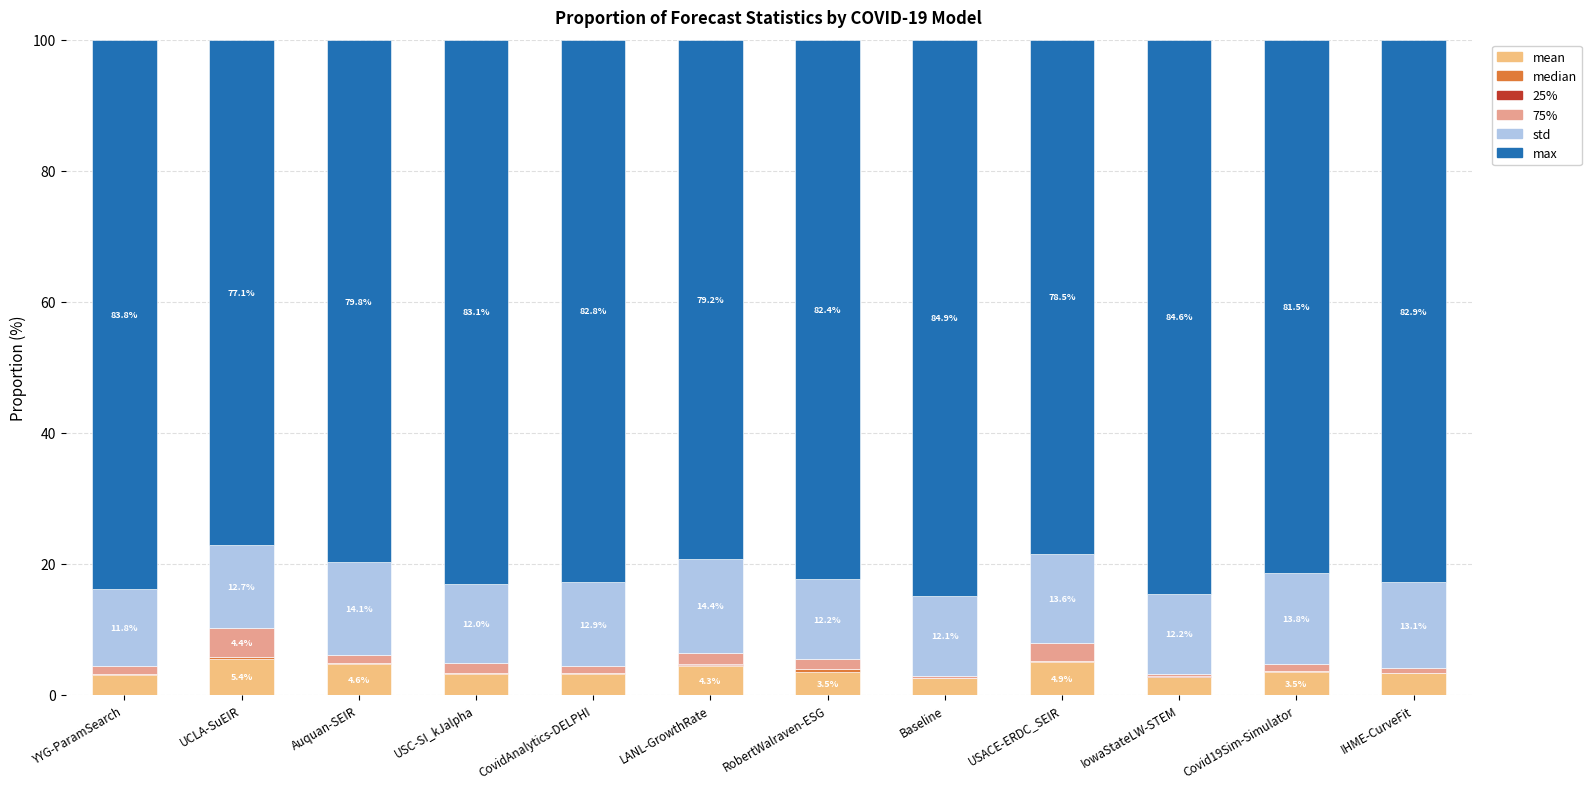

Are the bars horizontal?

No